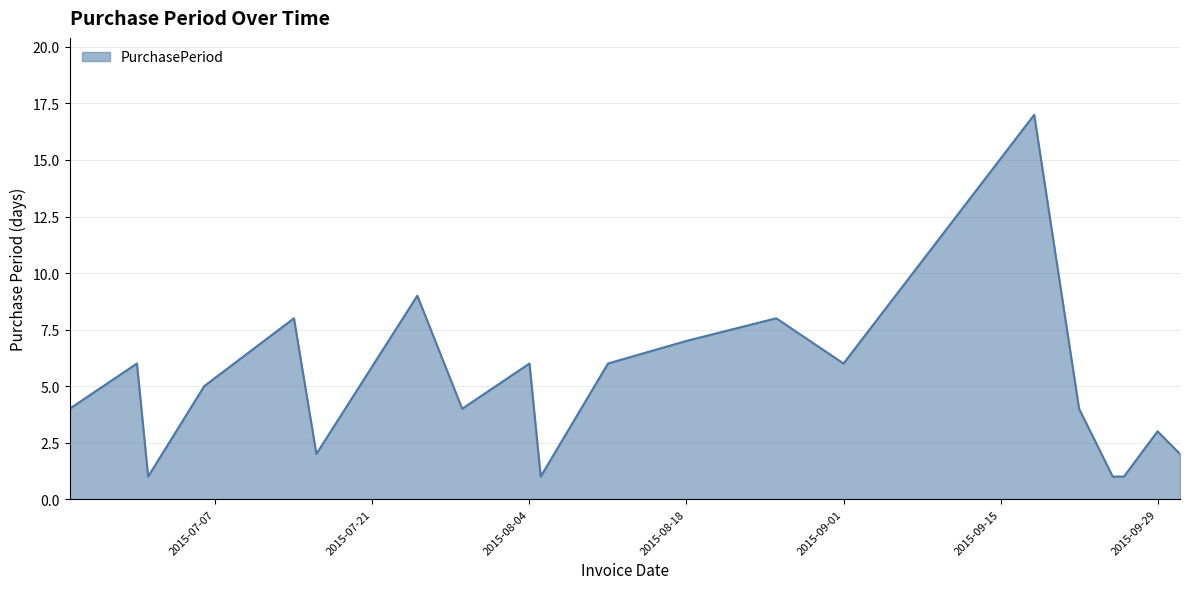

What is the minimum value shown in the chart?

1